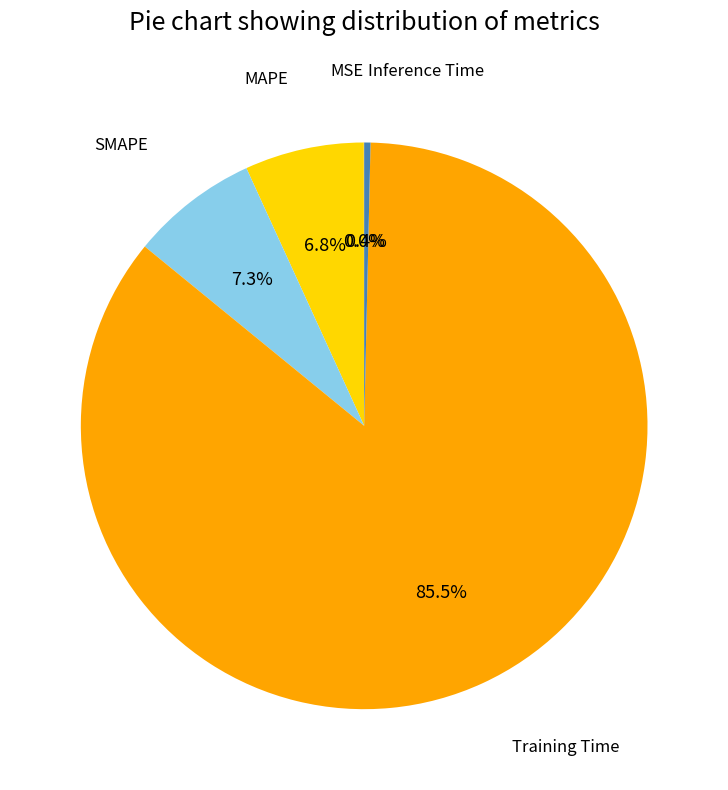

Which slice is the largest?

Training Time